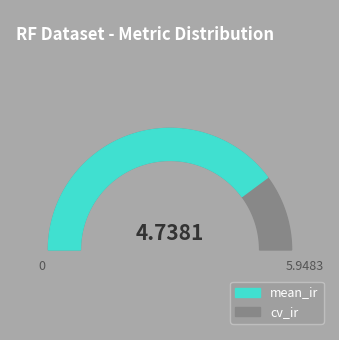

Rank the categories by value from highest to lowest.

mean_ir, cv_ir